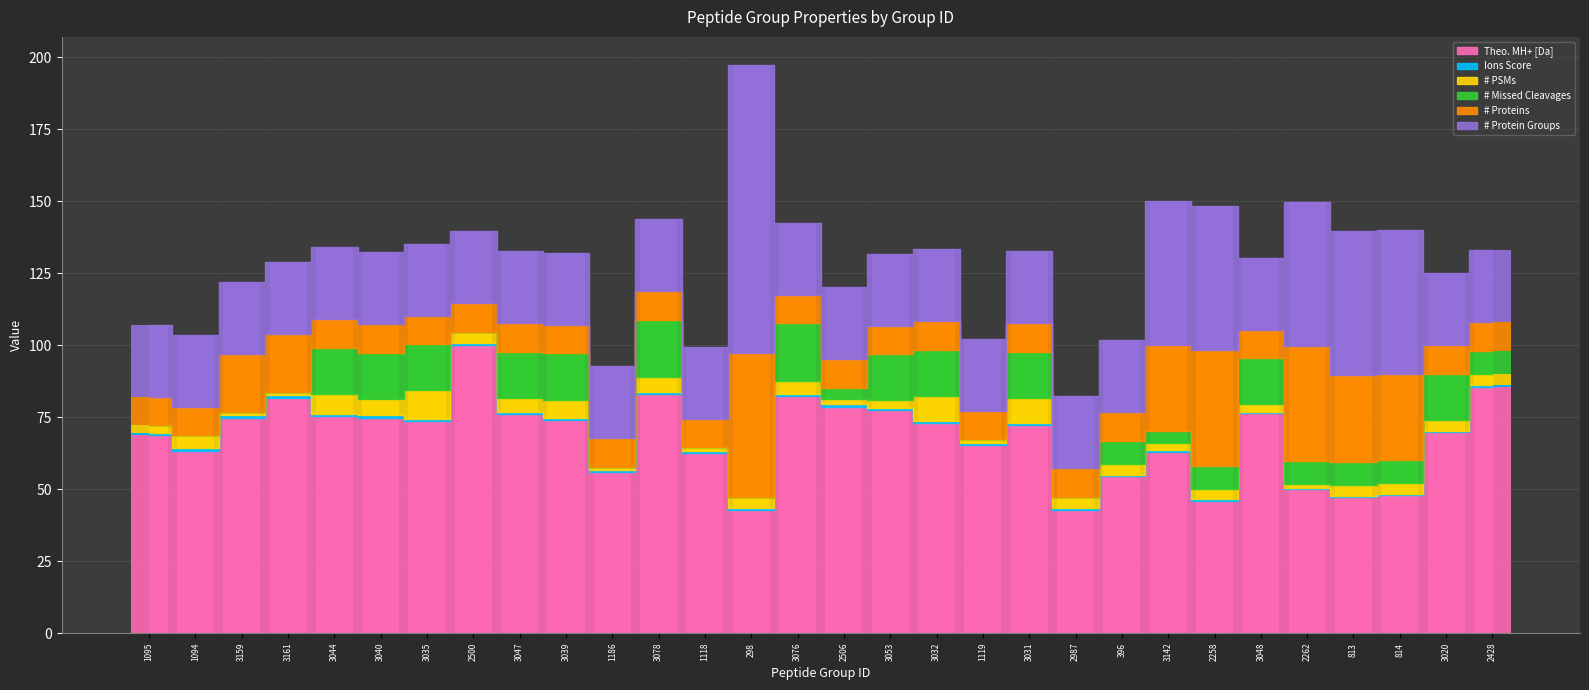

What is the average value of the Ions Score series?

0.7